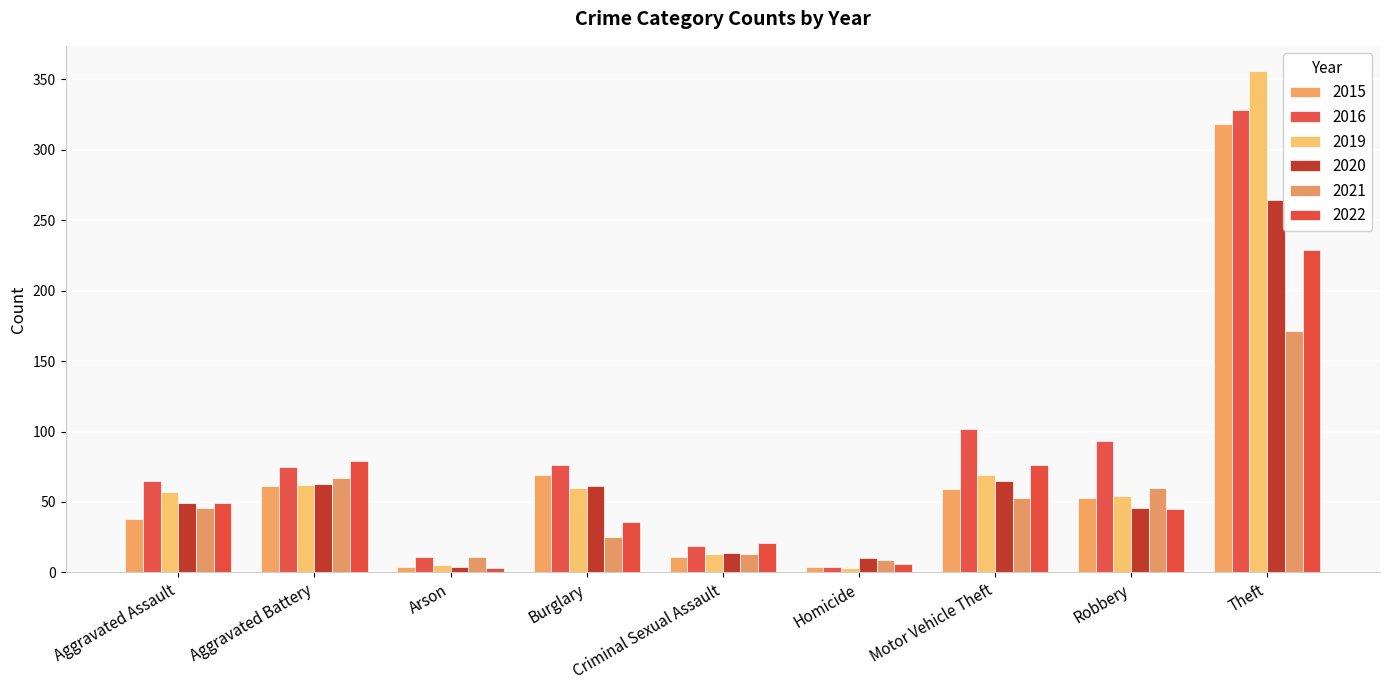

What is the label of the 6th bar from the left?

Homicide